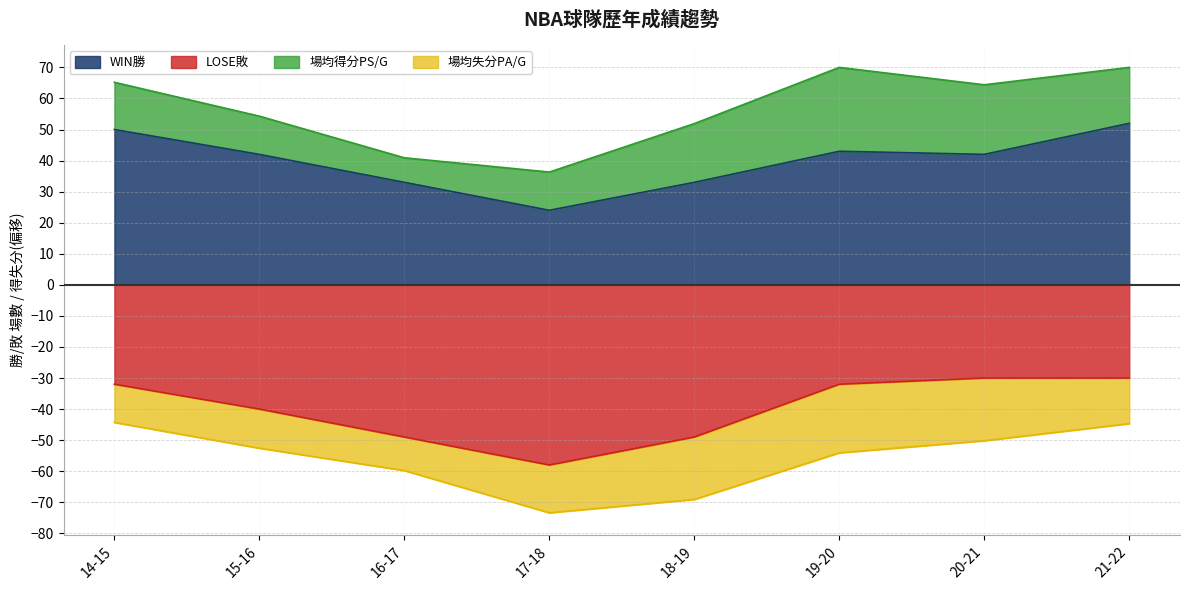

What position from the right is 14-15?

8